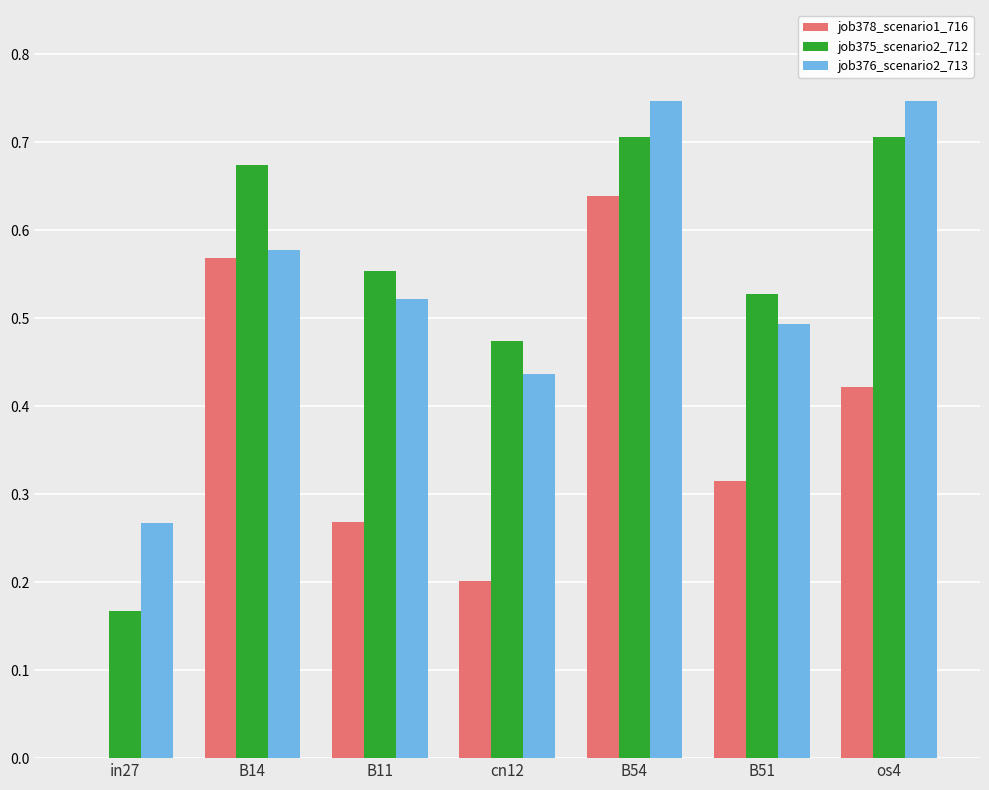

At which category is the sum across all series the highest?

B54